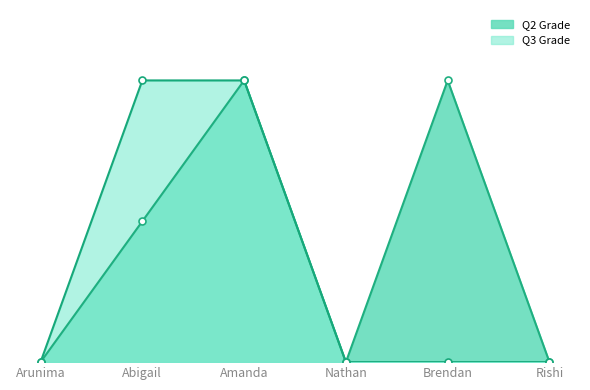

The value of Q3 Grade at Amanda is 1. True or false?

False